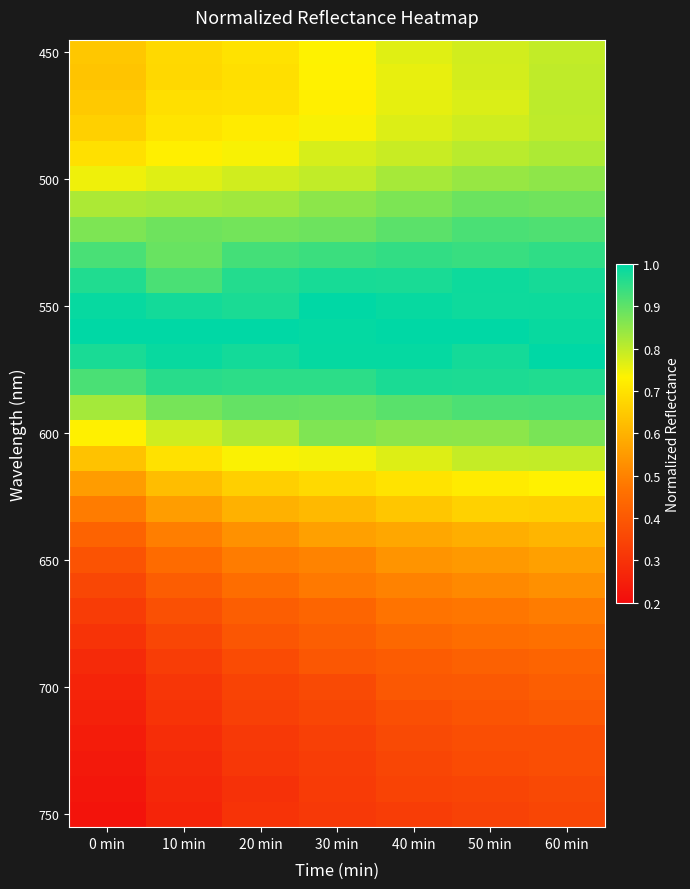

Count the number of data series in this chart.

31